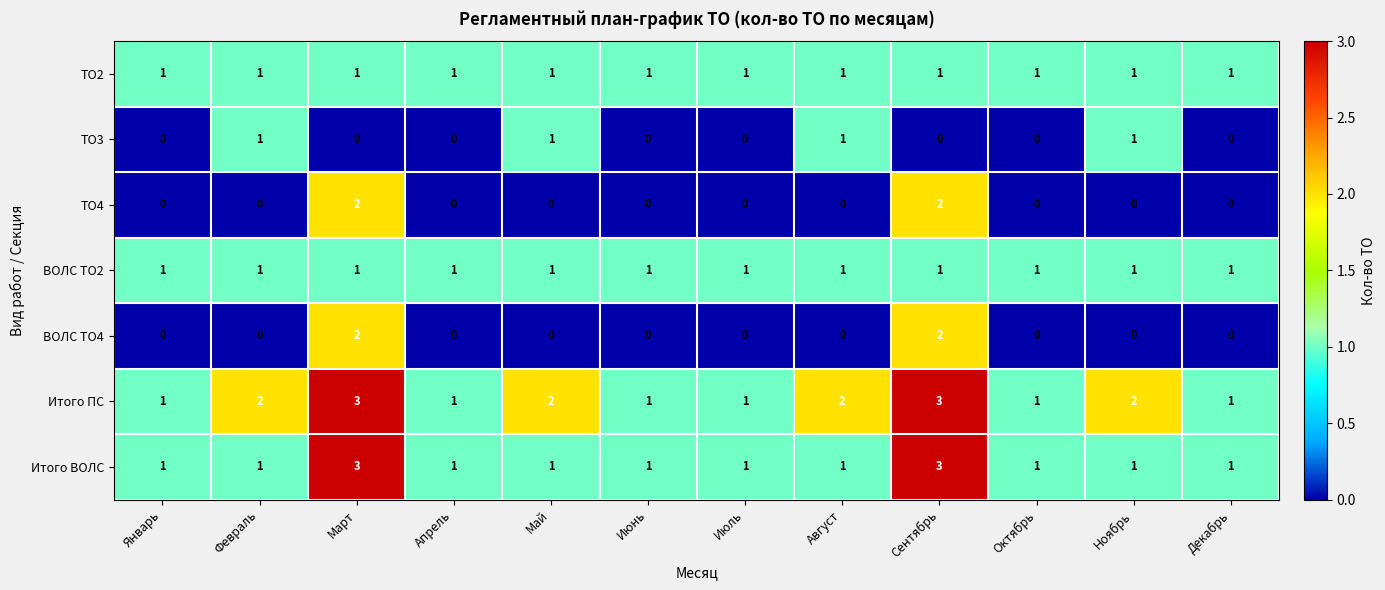

What is the sum of the Итого ПС values at Июль and Сентябрь?

4